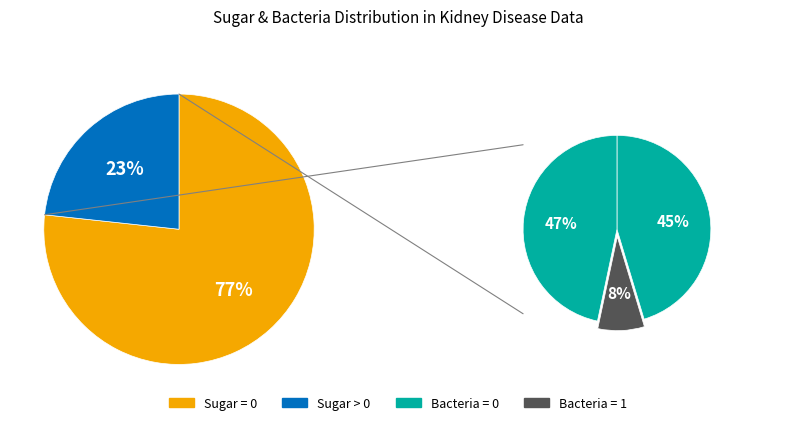

How many segments does this pie chart have?

5